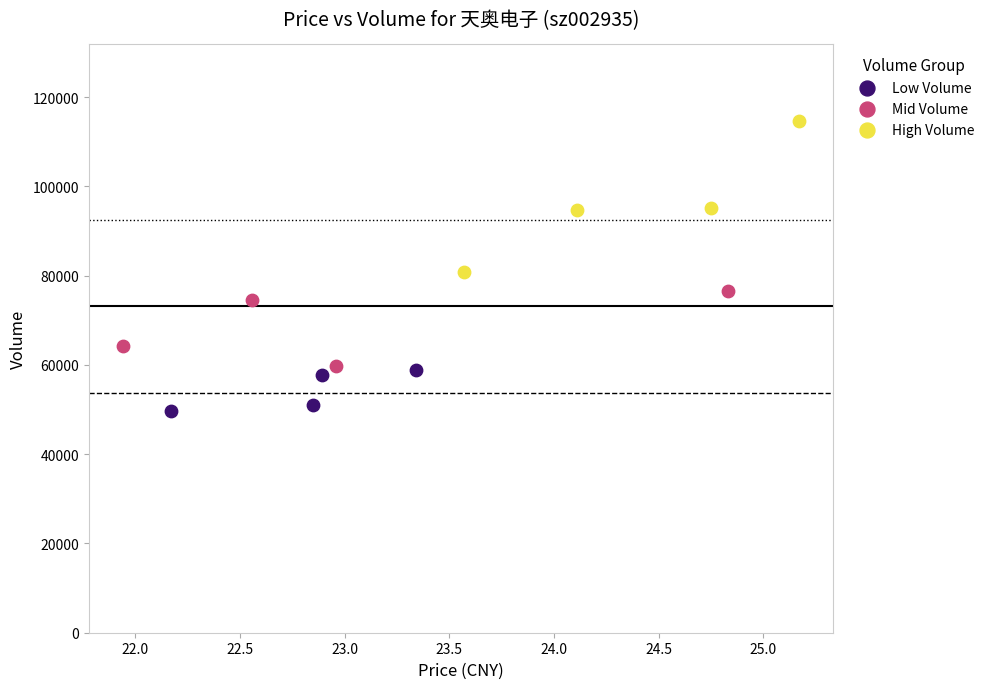

Which series reaches the maximum Y coordinate?

High Volume